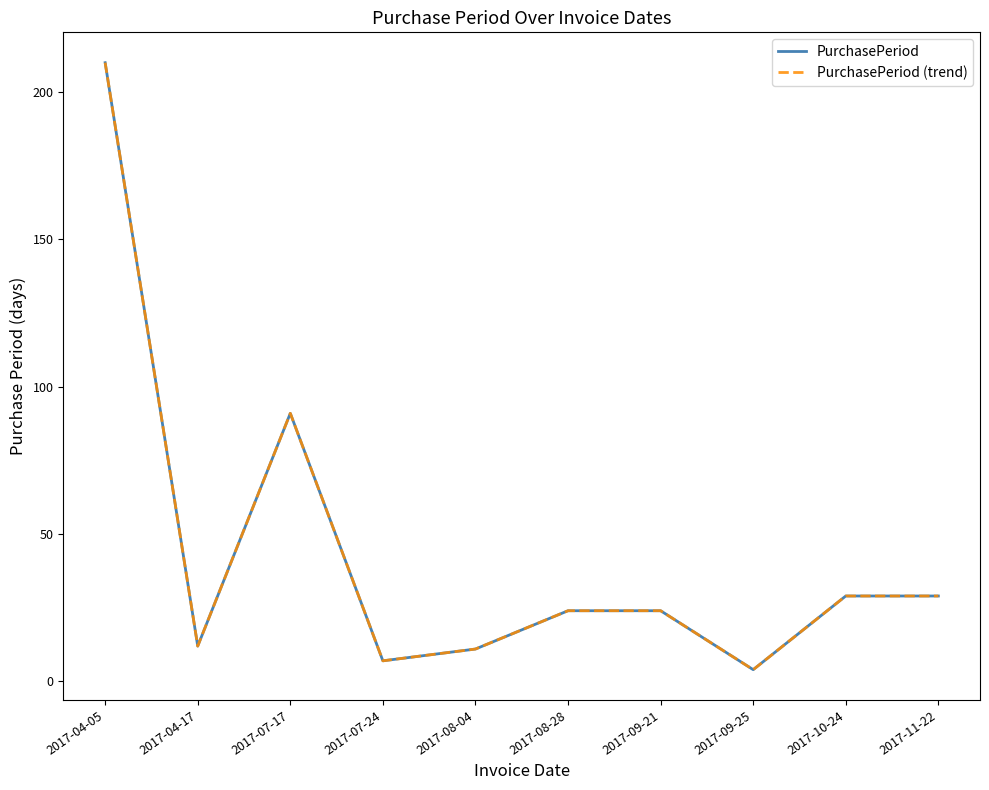

True or false: PurchasePeriod (trend) and PurchasePeriod cross at least once.

False